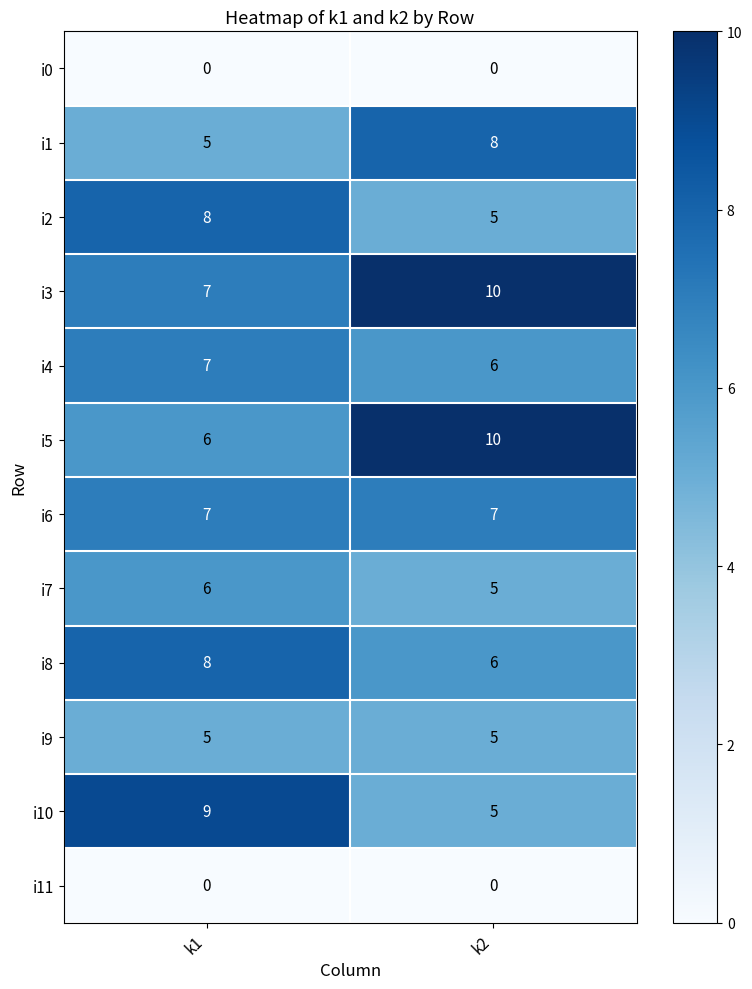

The i6 series shows 10 at k2. True or false?

False